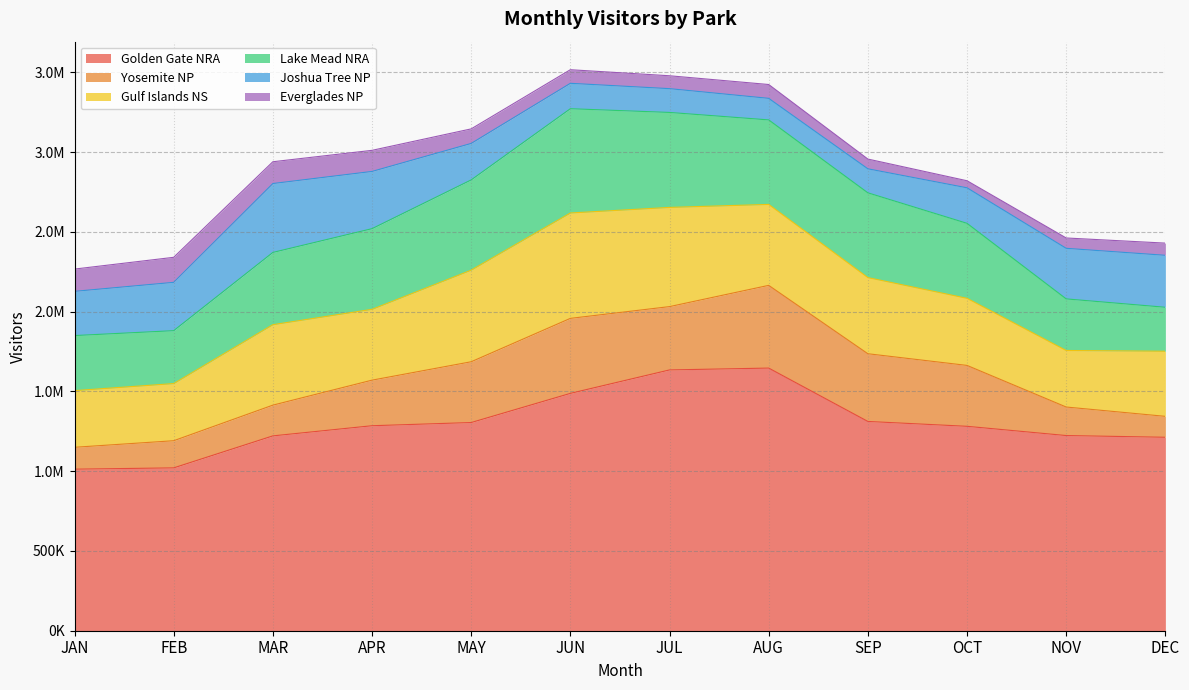

Does the chart display data point markers on the line(s)?

No